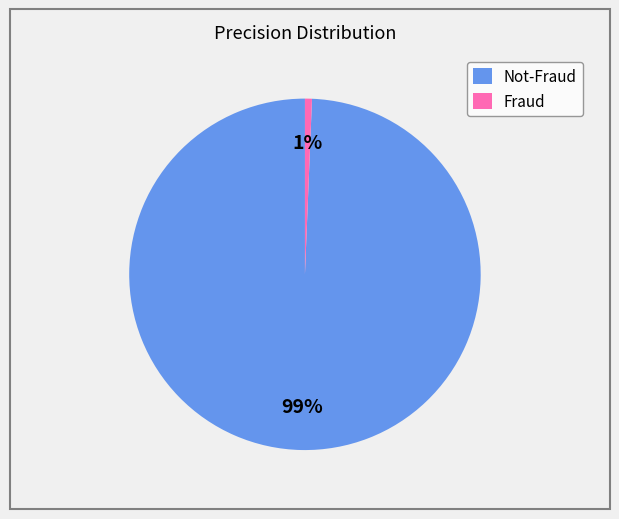

Which has a higher value, Fraud or Not-Fraud?

Not-Fraud